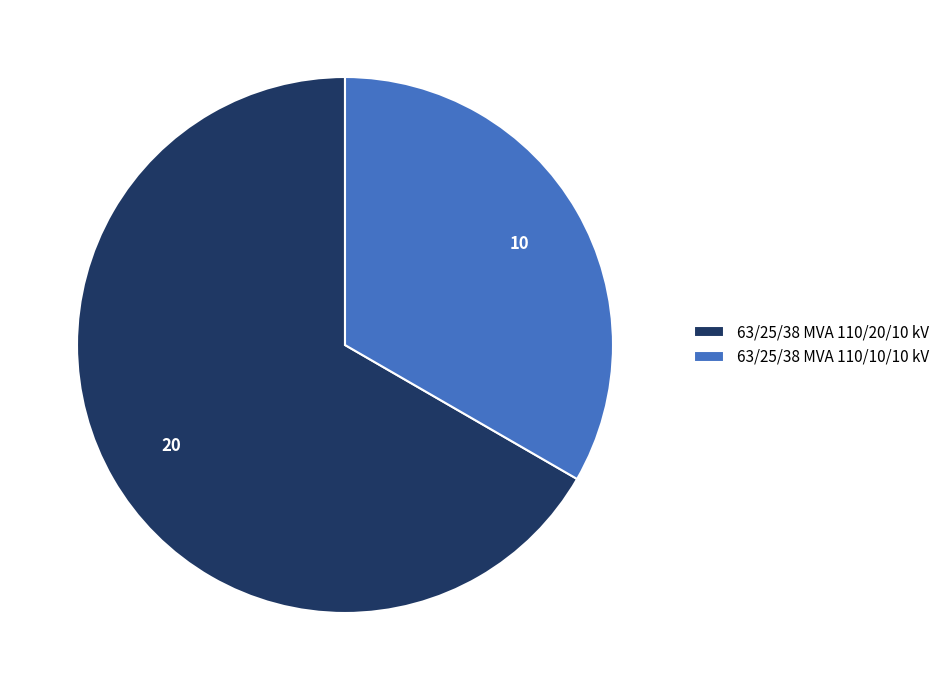

True or false: 63/25/38 MVA 110/10/10 kV accounts for 27% of the total.

False